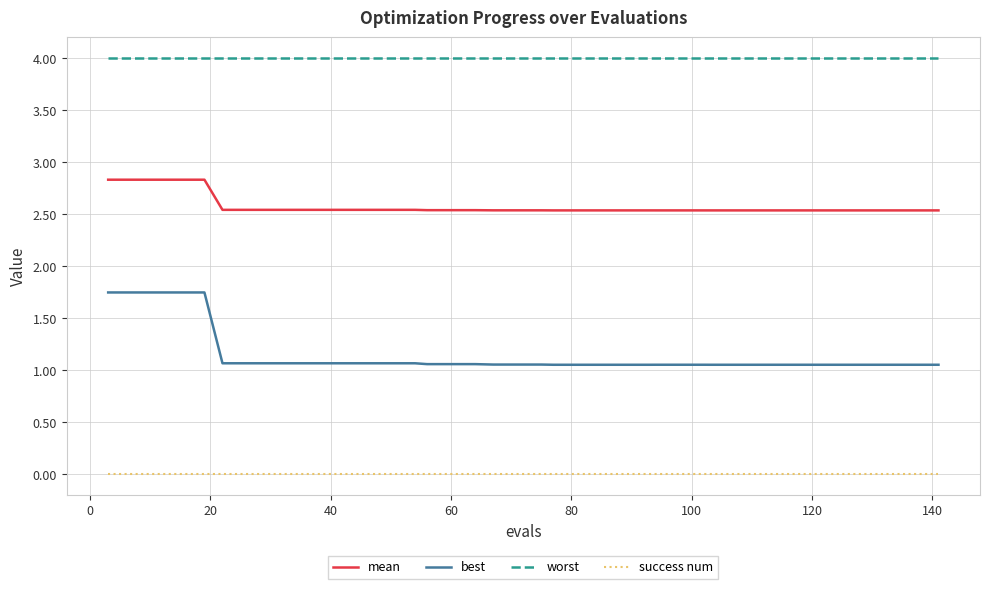

True or false: worst and success num intersect in this chart.

False